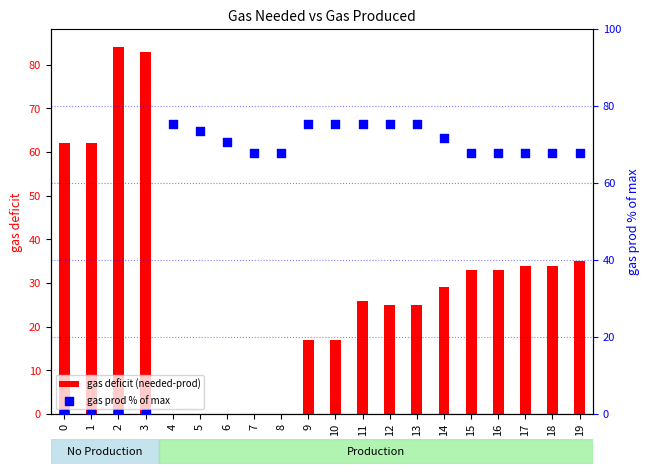

Which series has the widest spread of Y values?

gas deficit (needed-prod)